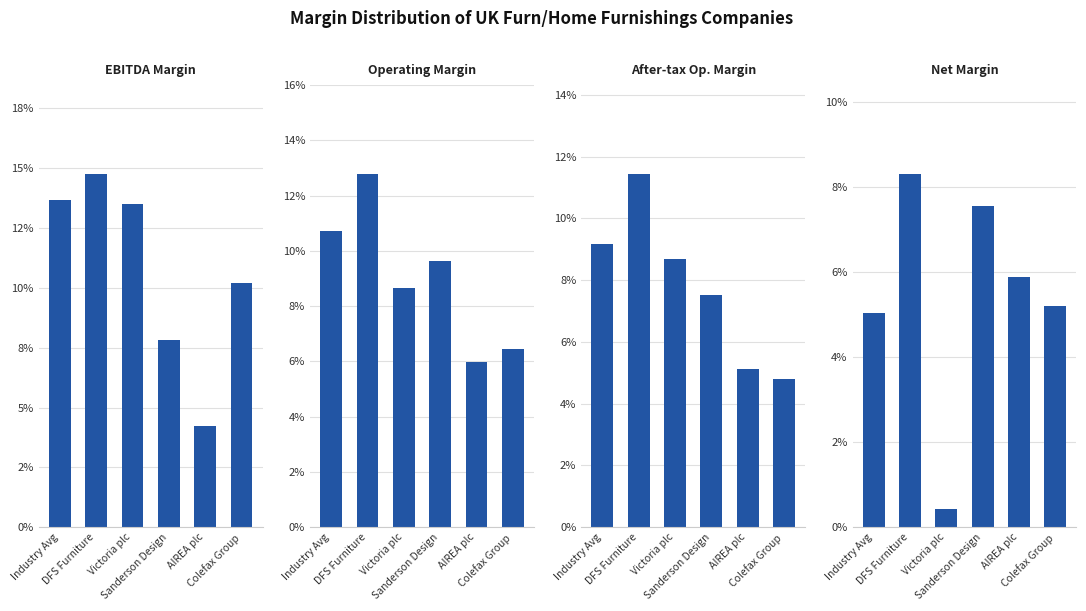

Which series changed the most between DFS Furniture and Sanderson Design?

ebitda_margin